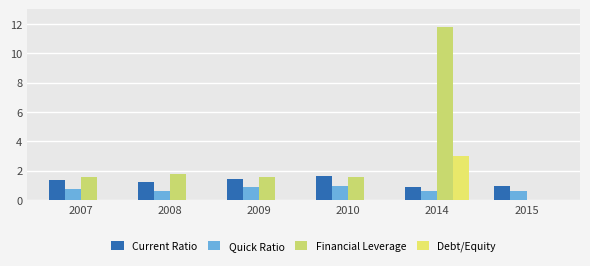

What is the value of the Financial Leverage bar at the 1st from the left?

1.6